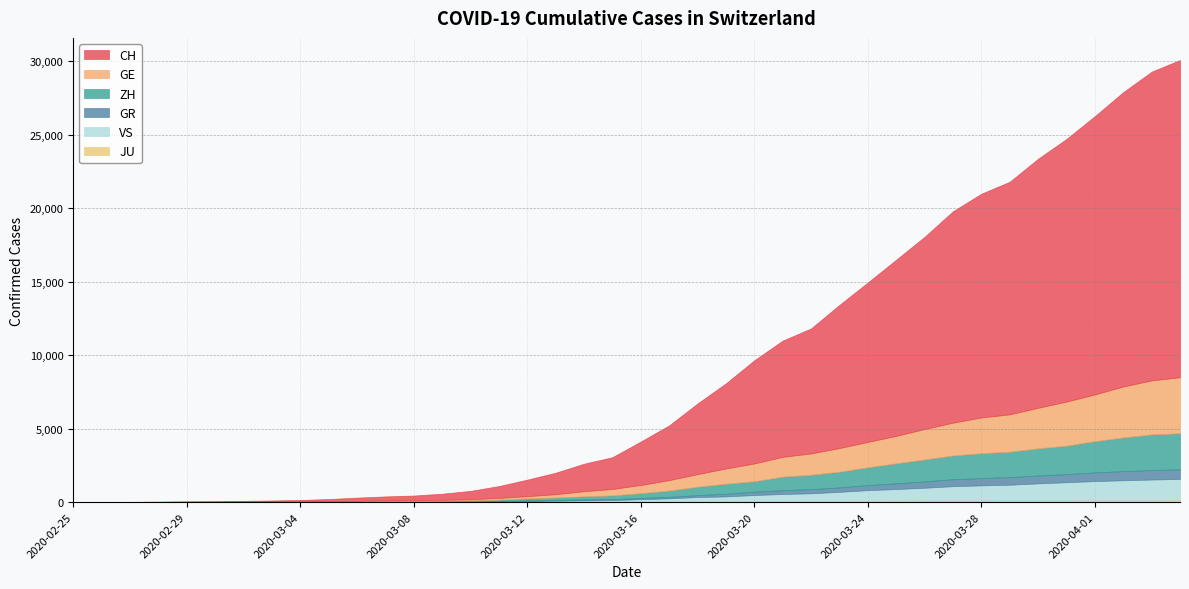

True or false: GR has a value of 433 at 2020-03-26.

True